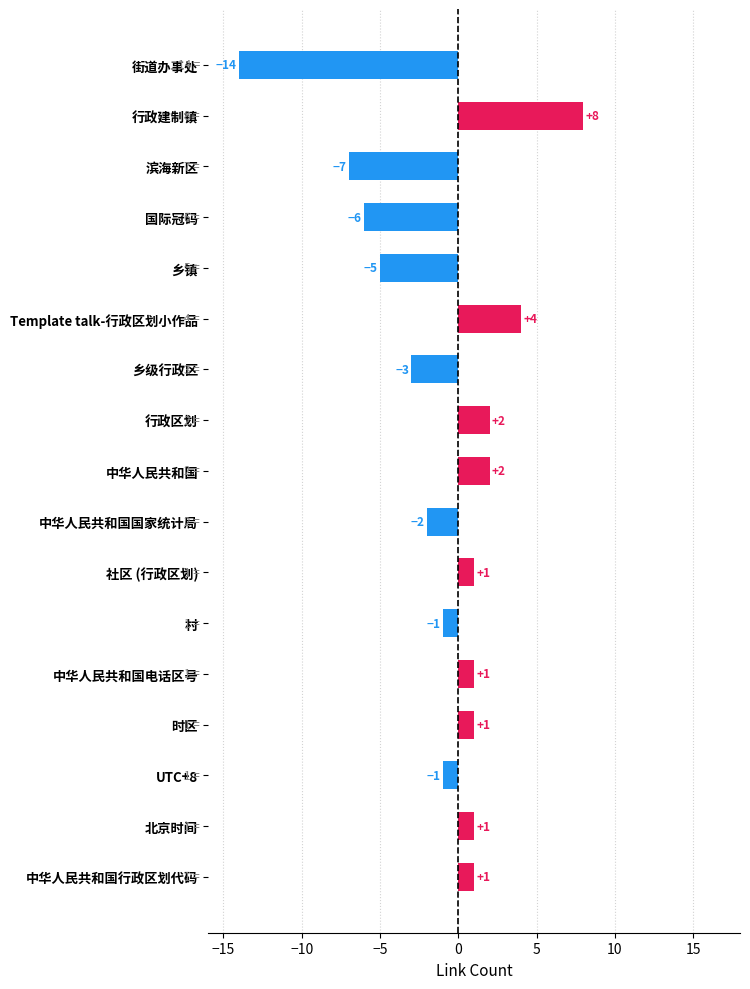

What is the approximate value at 街道办事处, to the nearest 5?

-15